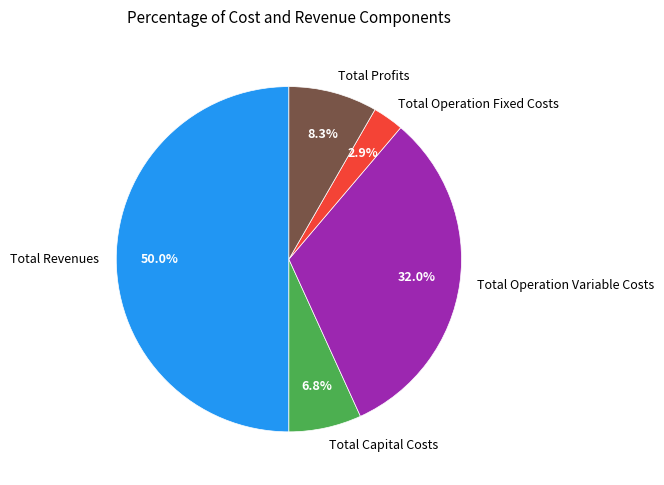

Which slice is the largest?

Total Revenues